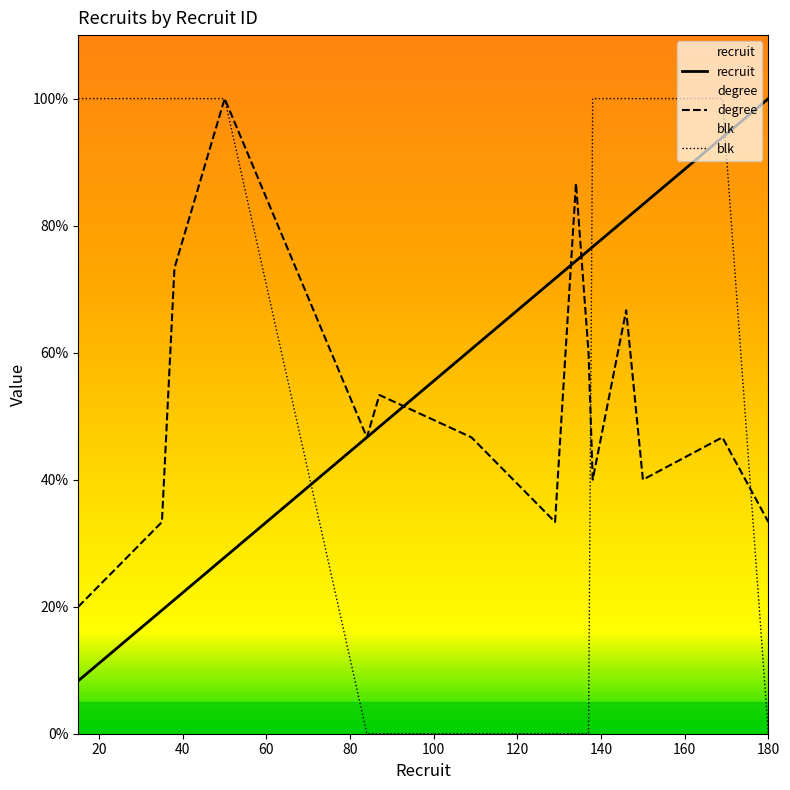

Rank the series by their maximum value, from highest to lowest.

recruit, degree, blk